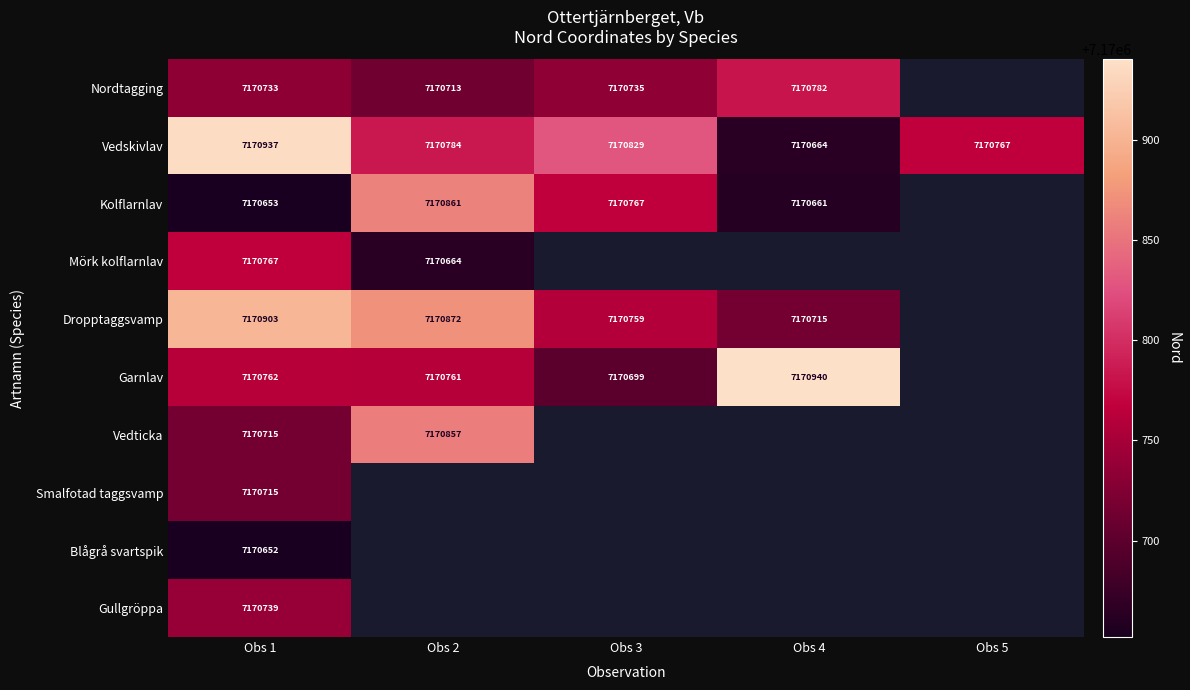

The Nordtagging series shows 2263650 at Obs 4. True or false?

False